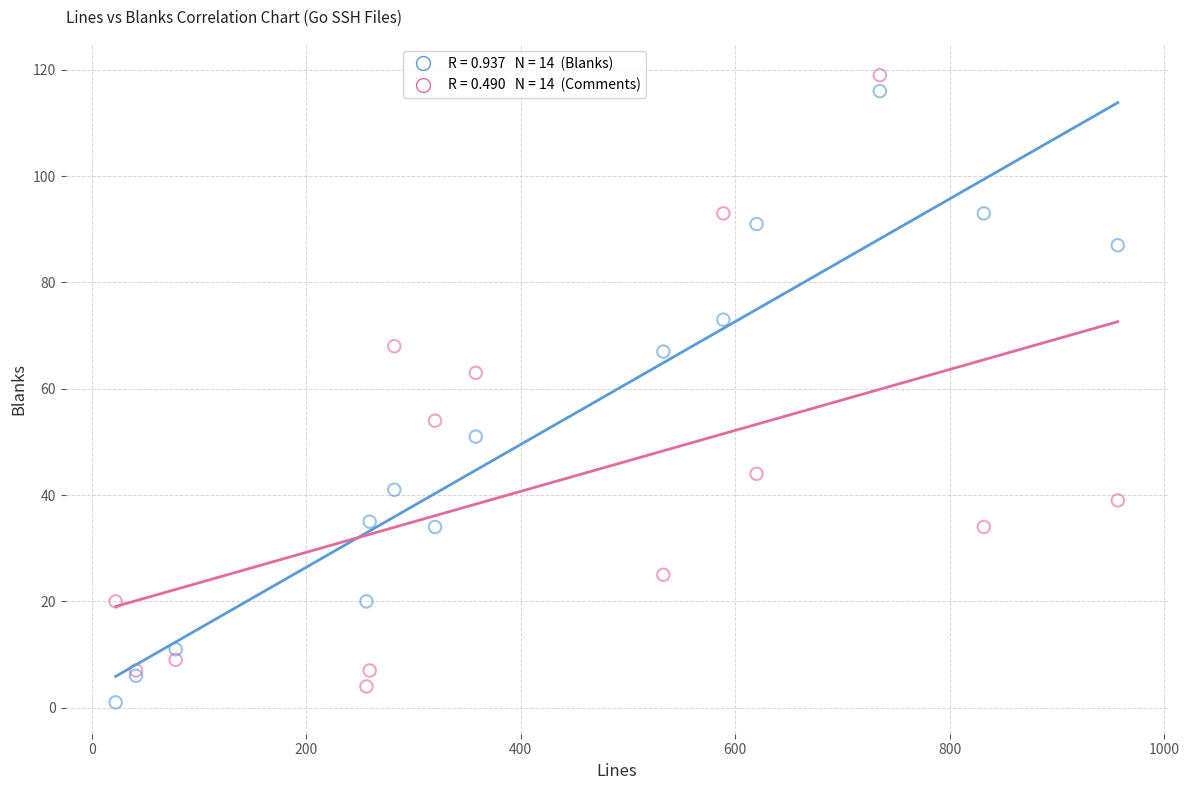

Across all series, what Y value is closest to 60?

63